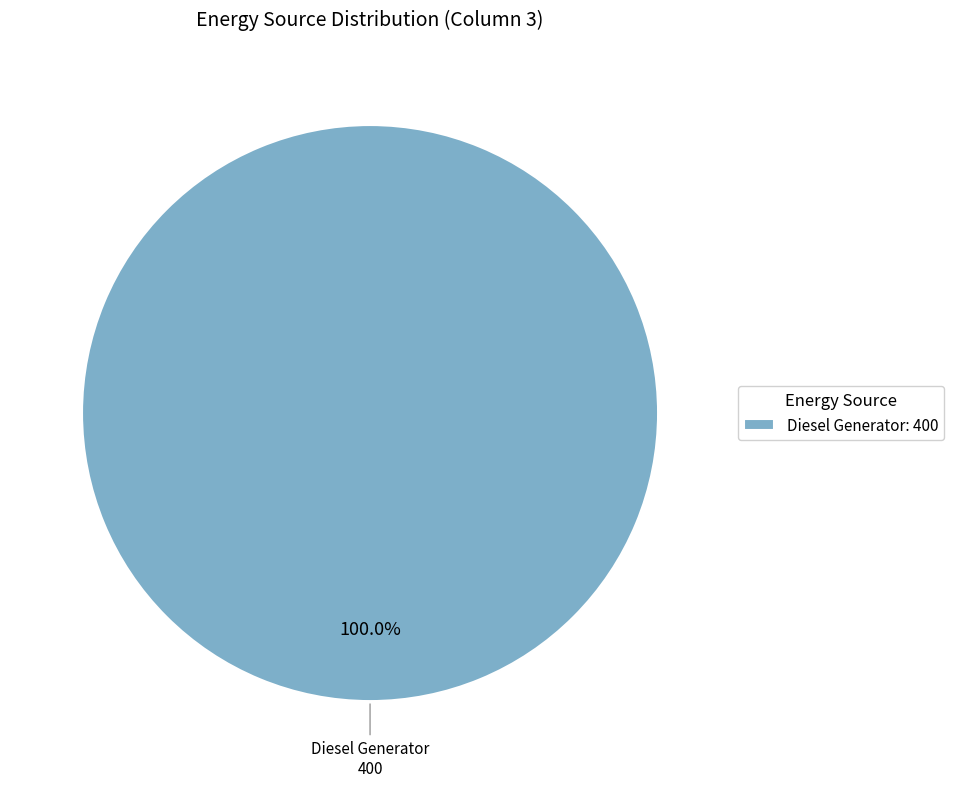

Rank the categories by value from lowest to highest.

Diesel Generator: 400